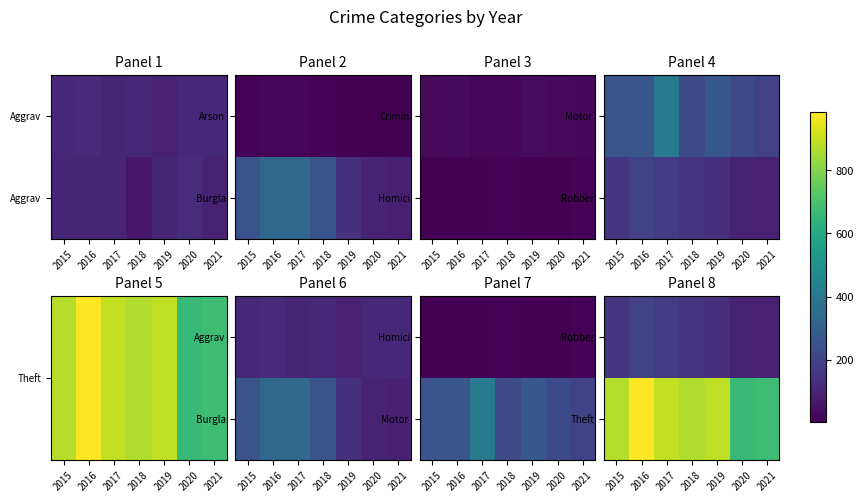

At which category does the chart reach its peak across all series?

2016